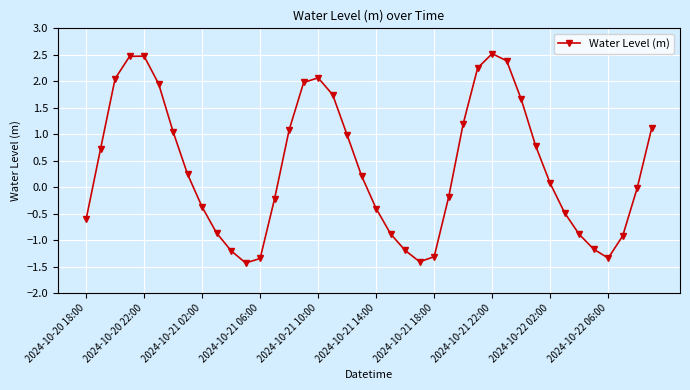

Count the number of categories in the chart.

40